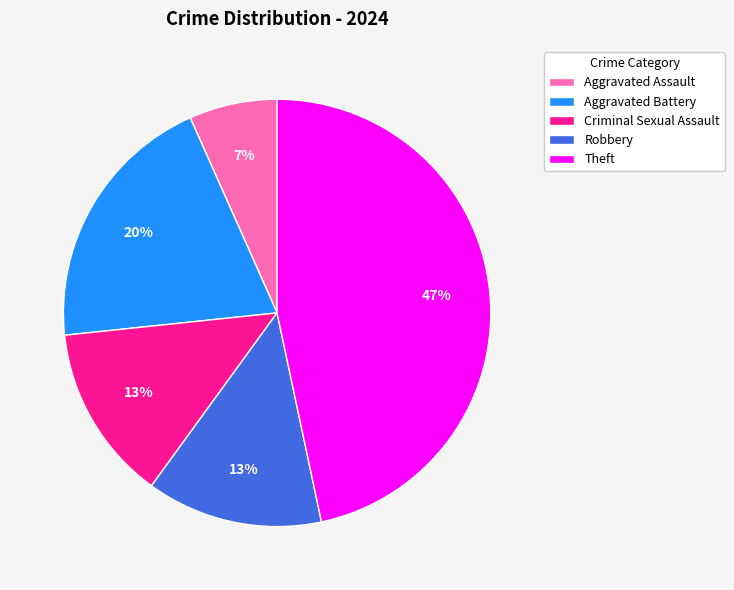

Approximately how many times larger is the value at Aggravated Battery compared to Robbery?

1.5